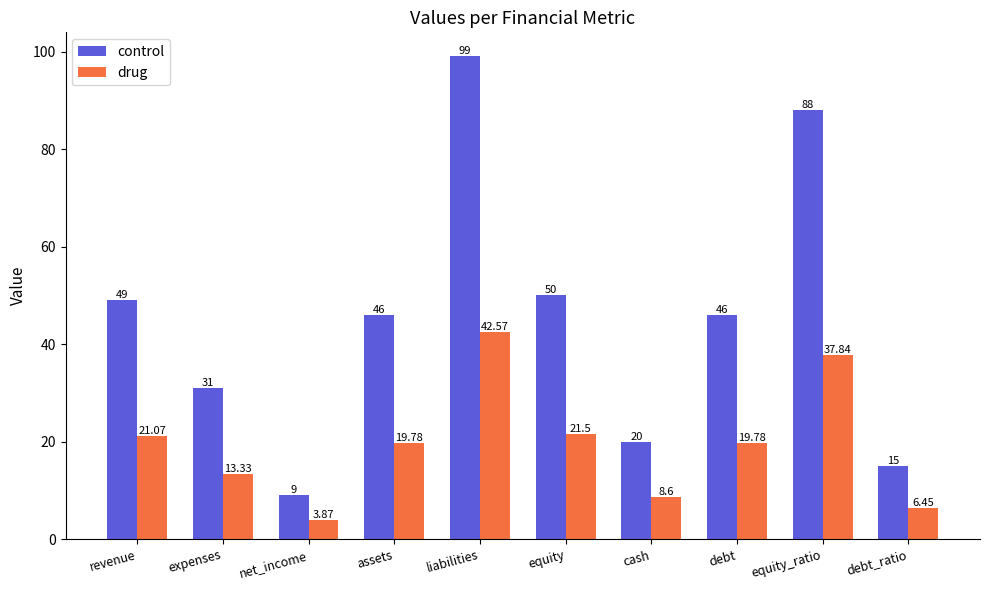

Rank the series by their average value, from highest to lowest.

control, drug